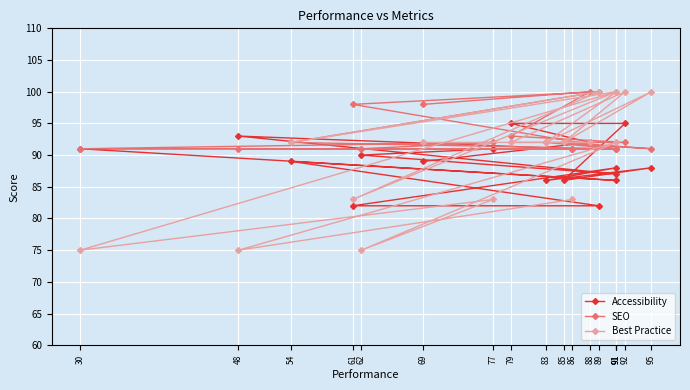

At 62, list the series in order from smallest to largest.

Best Practice, Accessibility, SEO